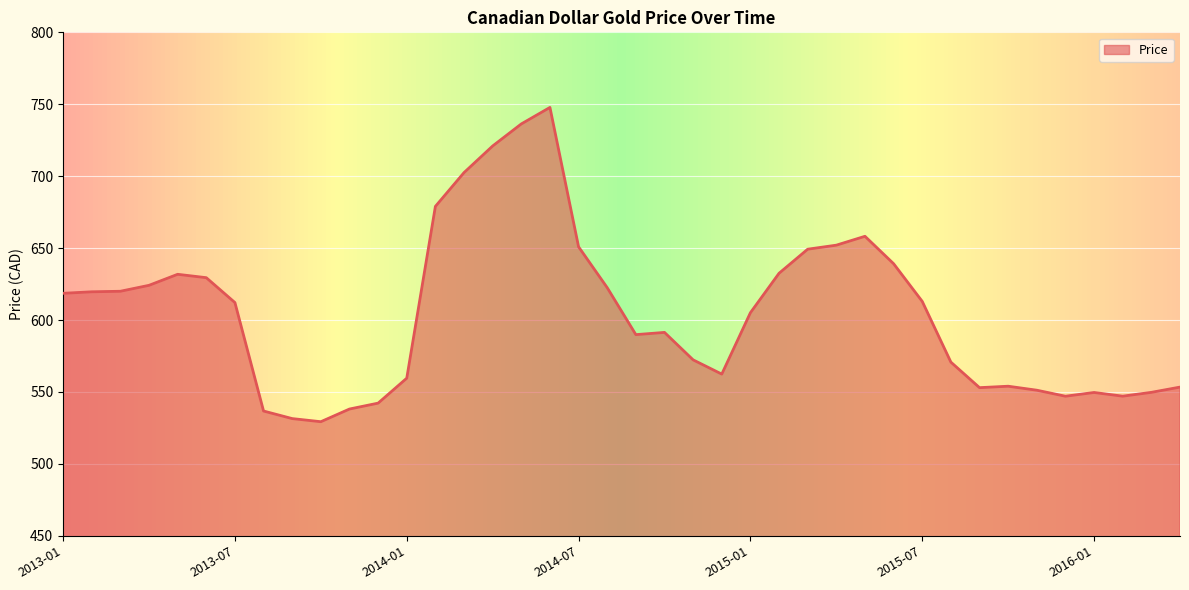

What is the difference between the maximum and minimum values?

218.5